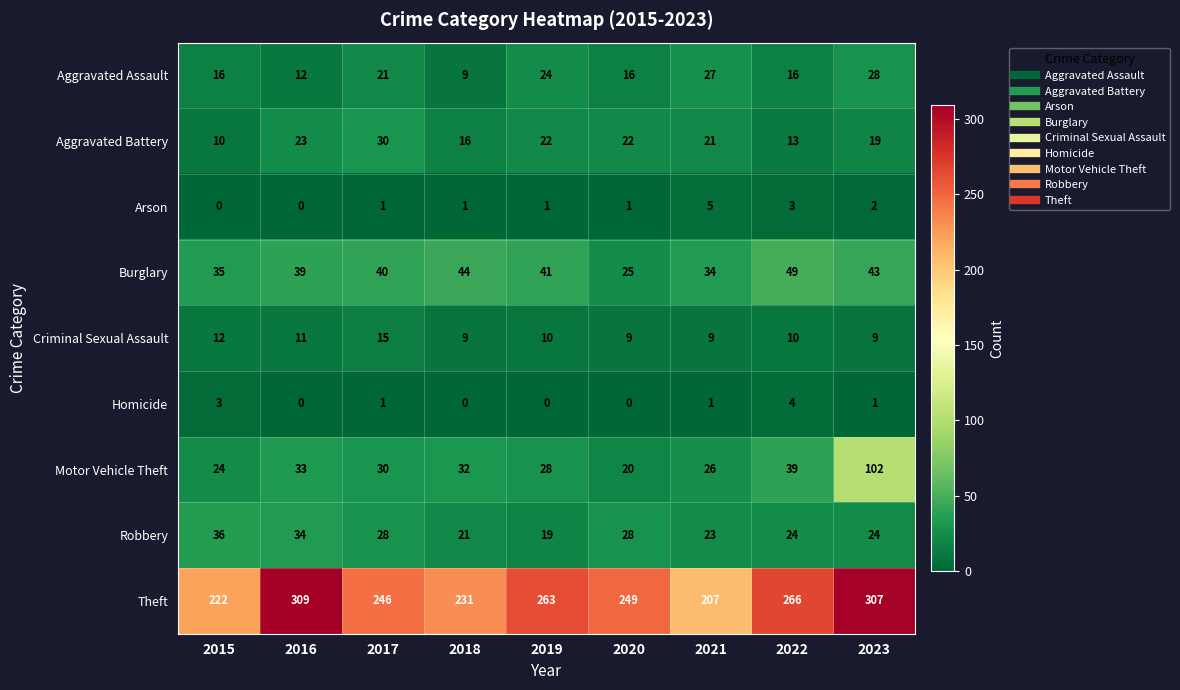

What is the difference between the second highest and minimum values in the Criminal Sexual Assault series?

3